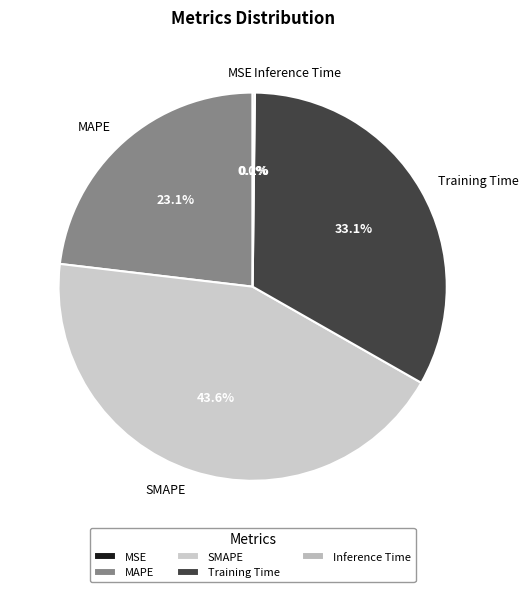

Which slice is the largest?

SMAPE